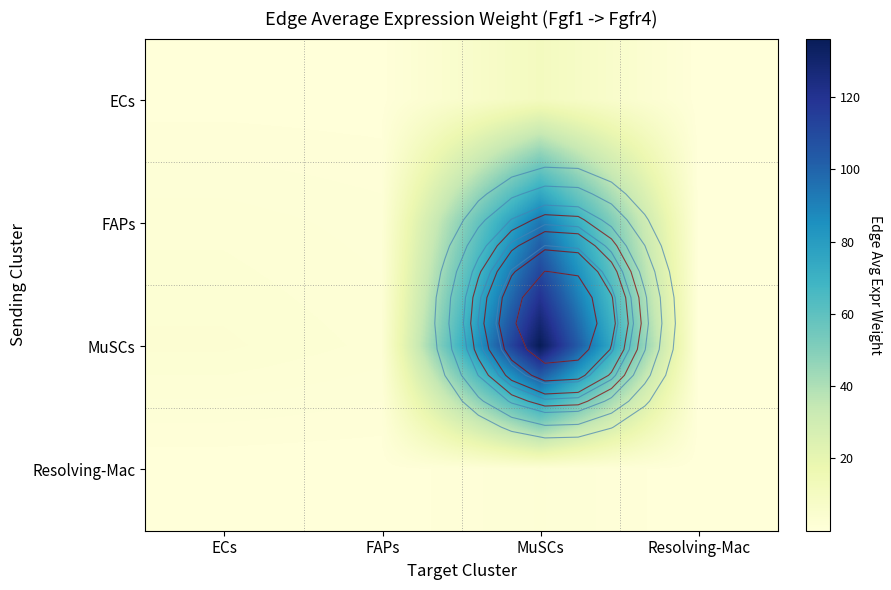

Is it true that Resolving-Mac equals 0.0 at FAPs?

True